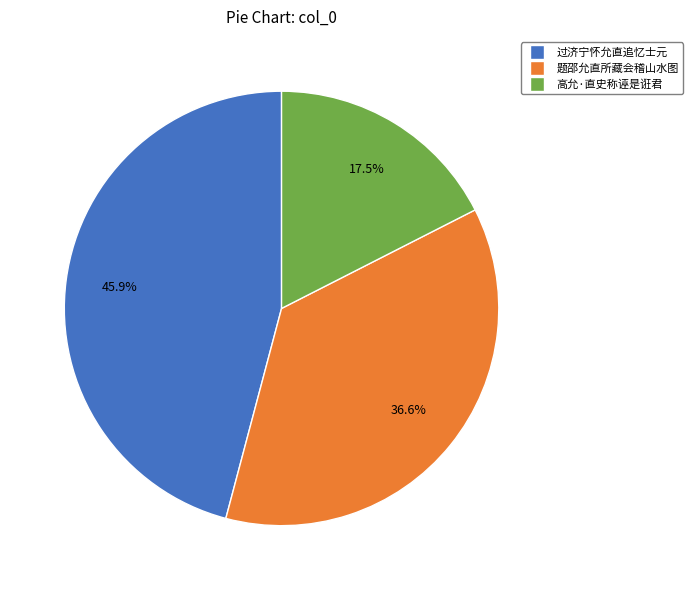

To the nearest percent, what percentage of the pie is 过济宁怀允直追忆士元?

46%